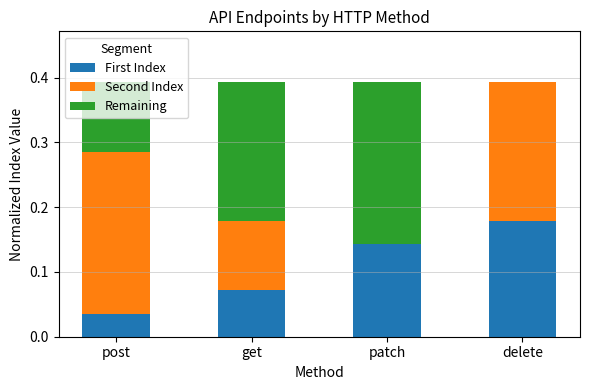

What is the sum of all First Index values?

0.4